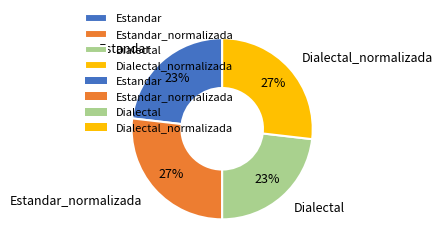

How many slices are in this pie chart?

4